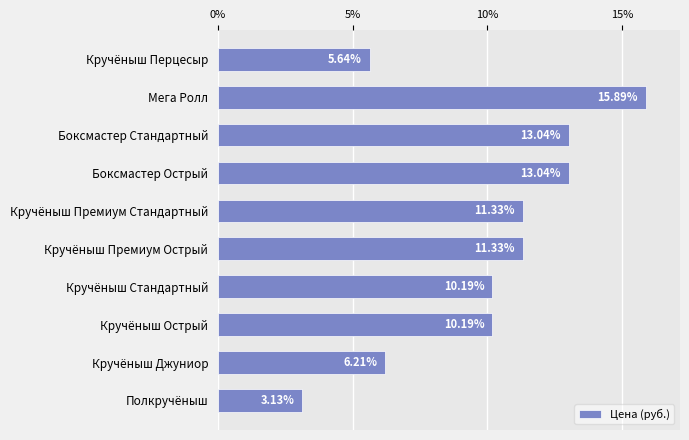

What is the difference between the maximum and minimum values?

12.8